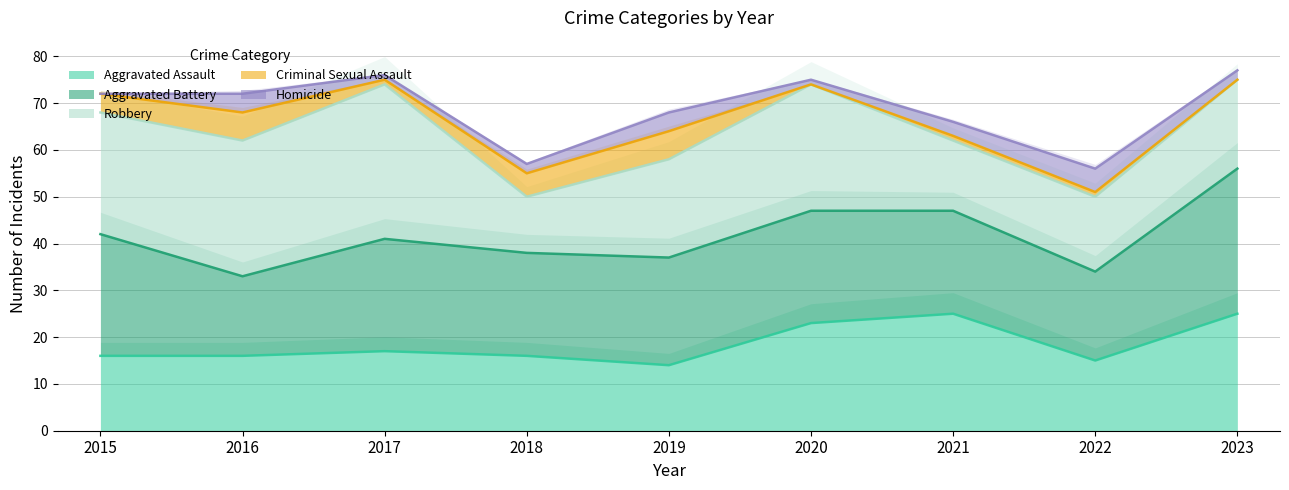

What is the sum of the Robbery values at 2019 and 2023?

40